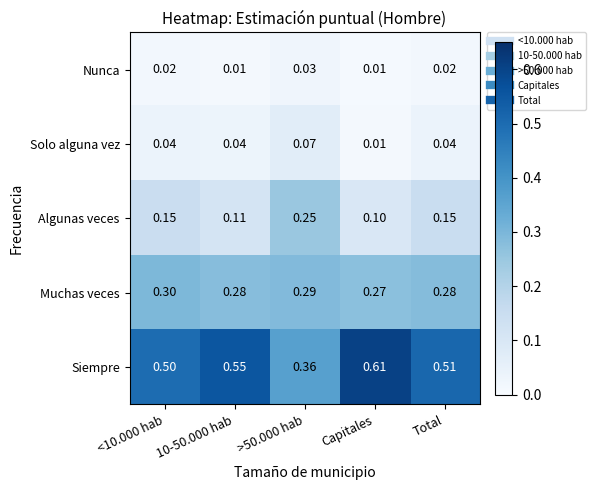

Which series has the largest total across all categories?

Siempre